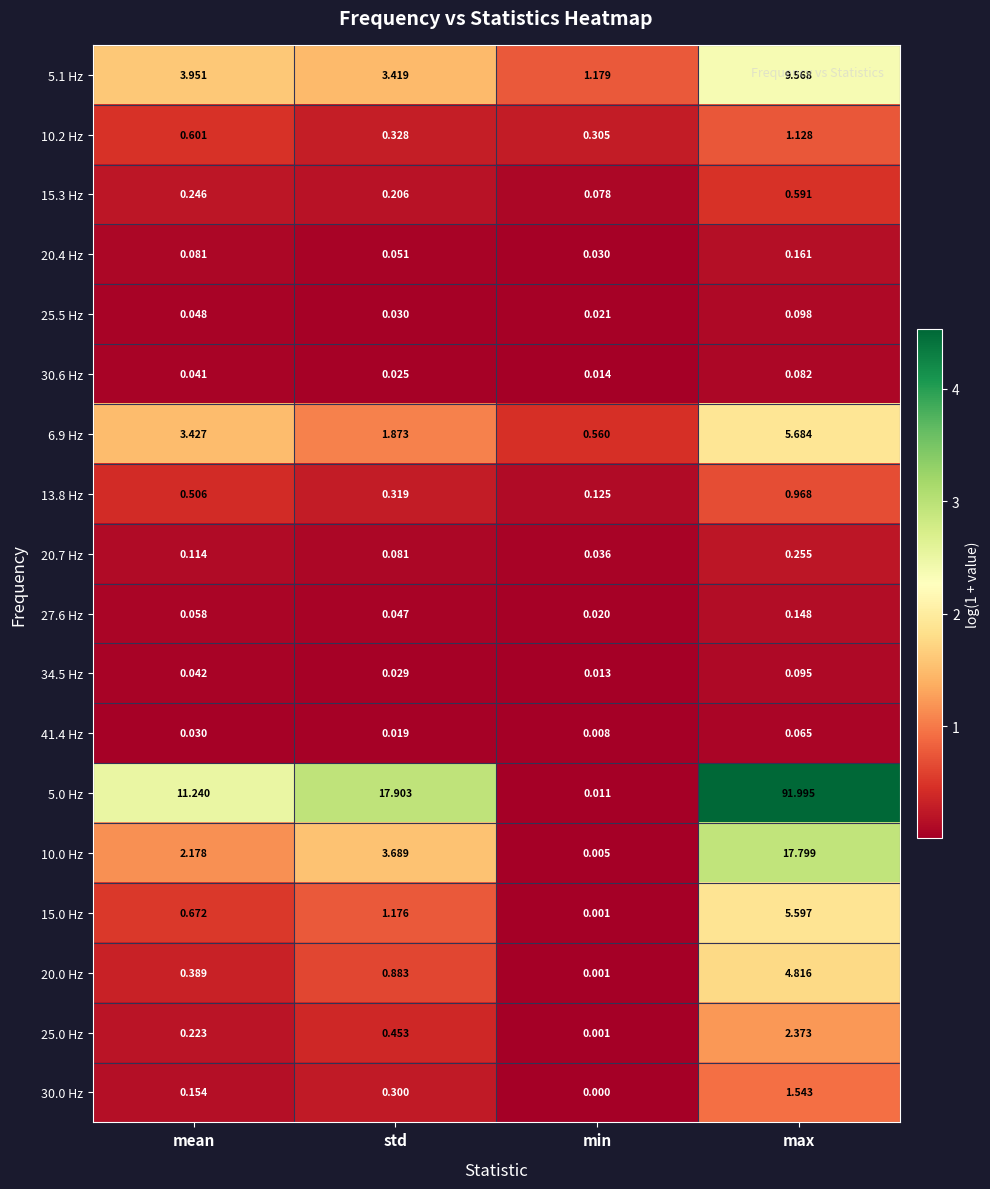

Is the value of 34.5 Hz at std greater than the value of 20.0 Hz at max?

No